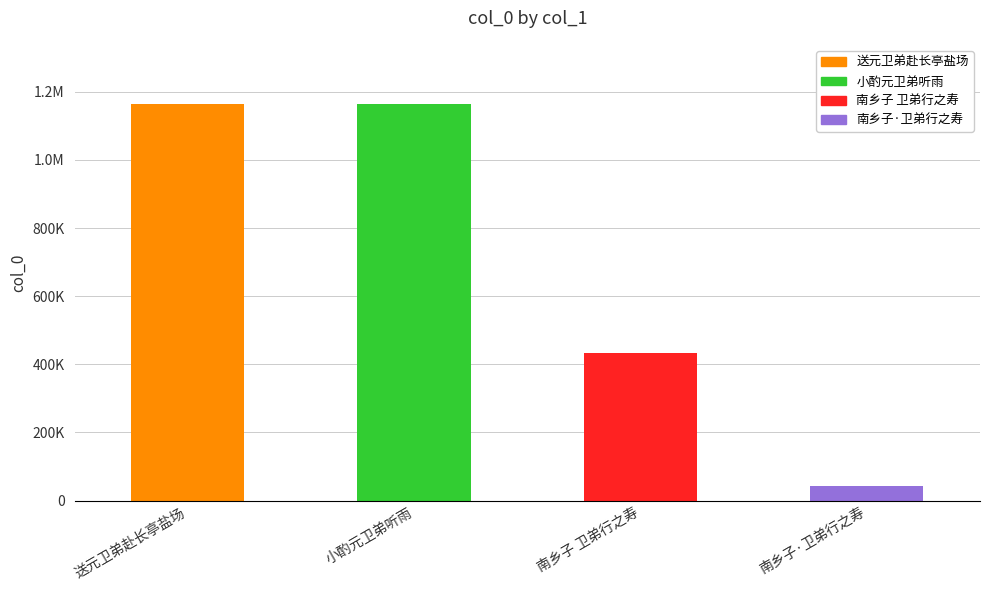

Which has a higher value, 南乡子 卫弟行之寿 or 小酌元卫弟听雨?

小酌元卫弟听雨